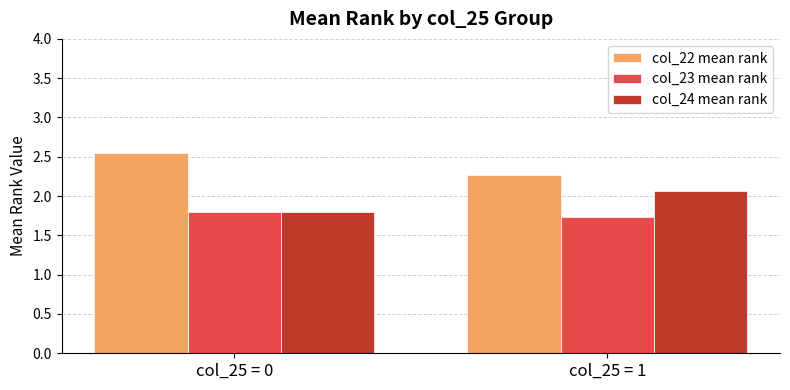

The col_24 mean rank series shows 1.2 at col_25 = 0. True or false?

False